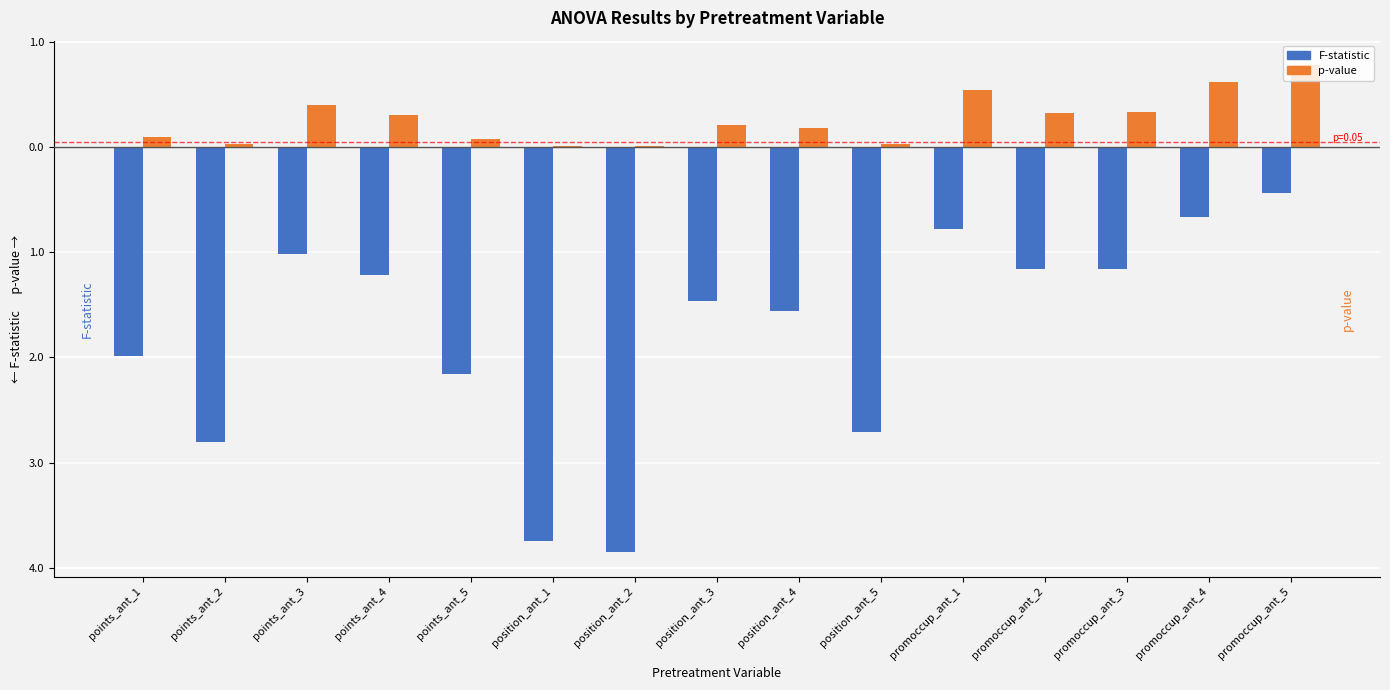

Does the chart contain stacked bars?

No